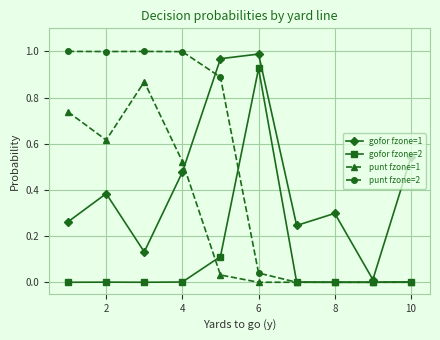

What are all the series names shown in the legend?

gofor fzone=1, gofor fzone=2, punt fzone=1, punt fzone=2